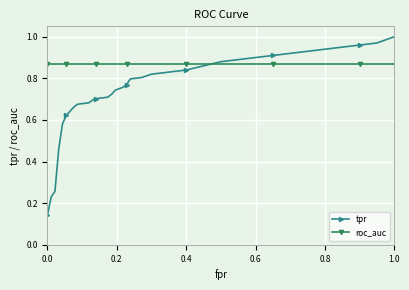

List the series in order of their overall mean, lowest first.

tpr, roc_auc